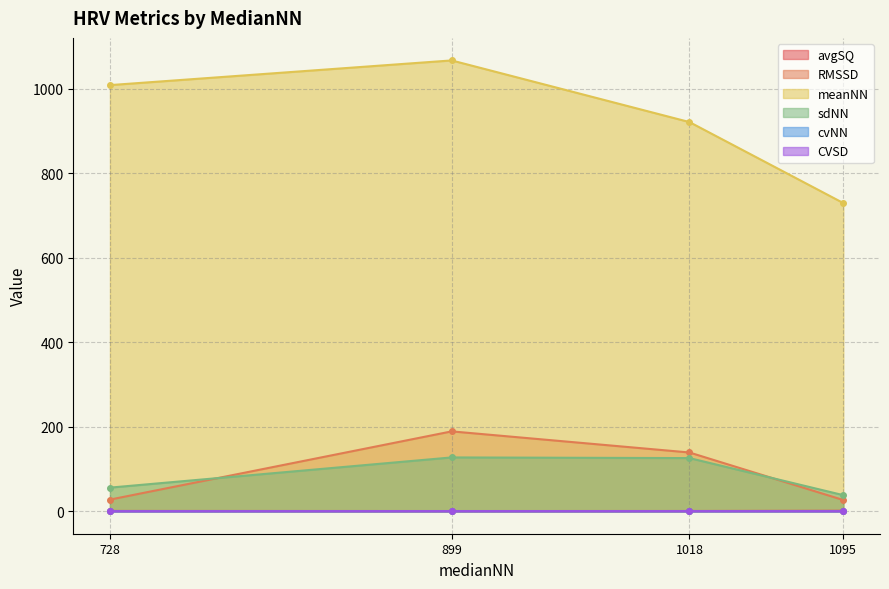

At 1095, list the series in order from largest to smallest.

meanNN, sdNN, RMSSD, avgSQ, cvNN, CVSD